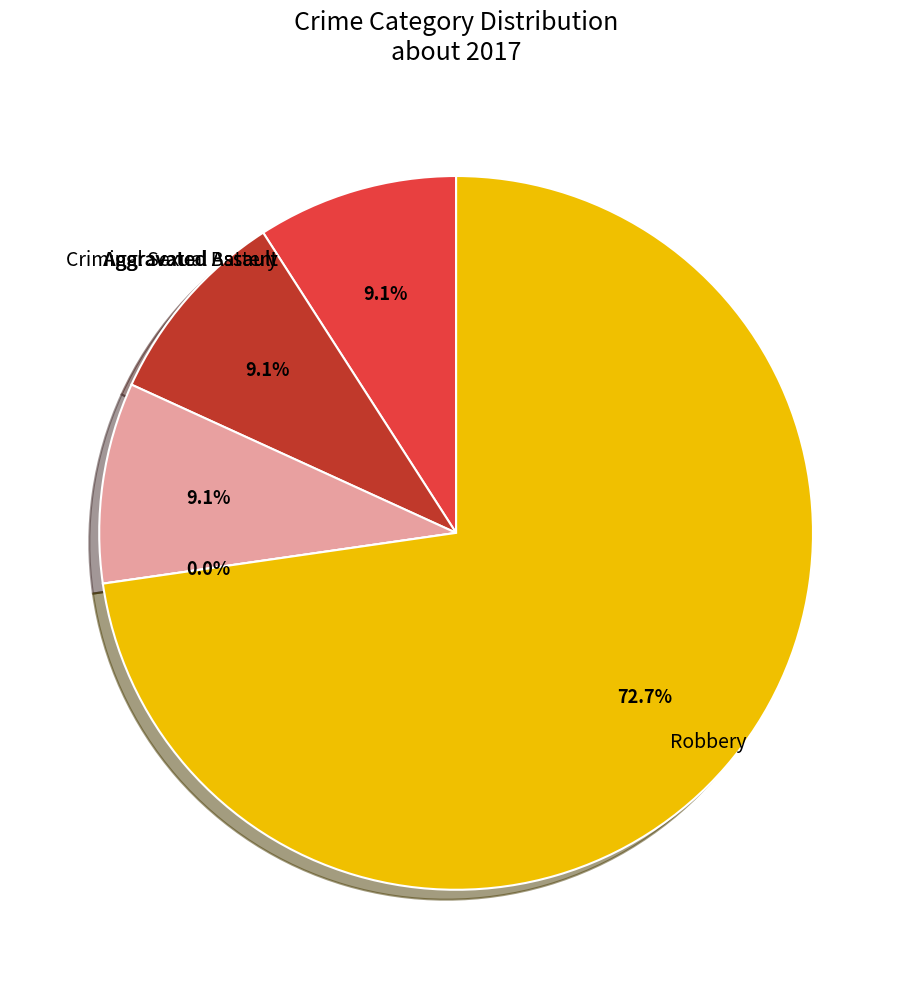

What is the smallest slice in the pie chart?

Homicide